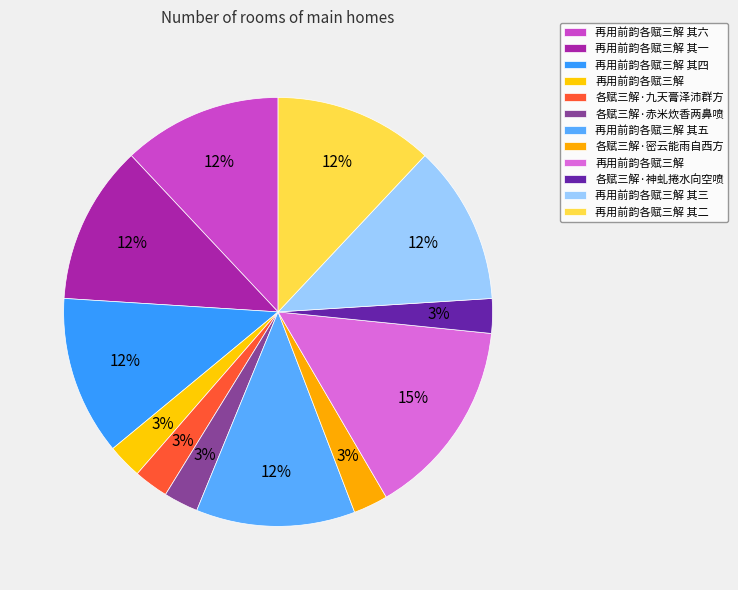

How many segments does this pie chart have?

12